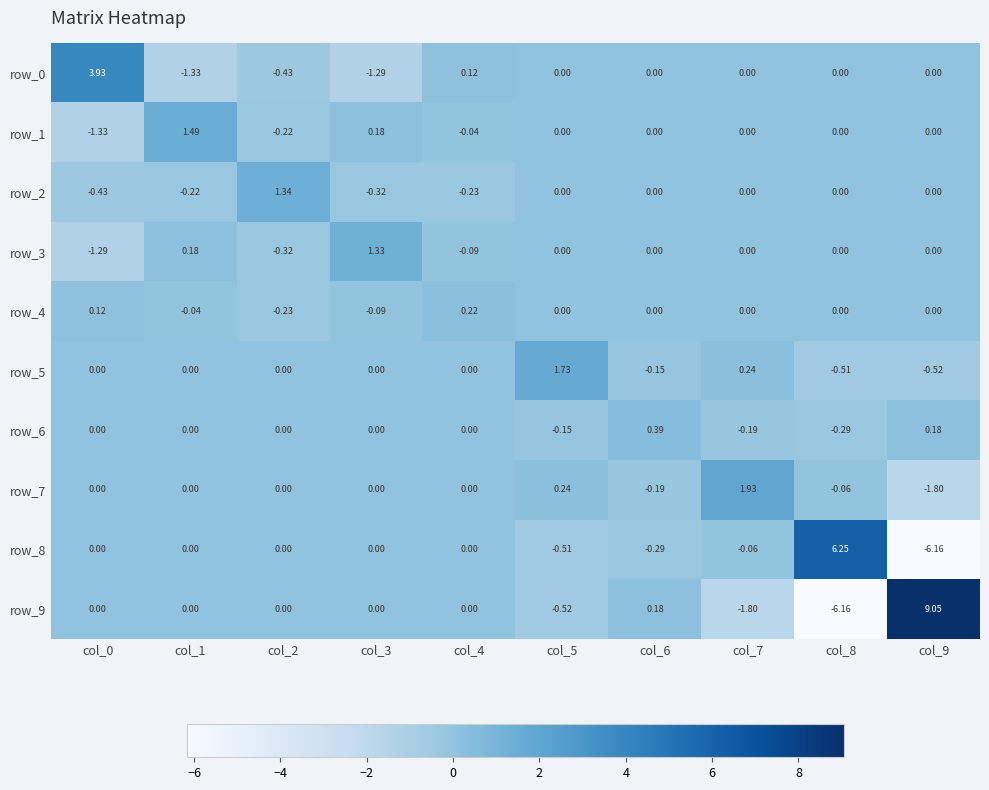

What is the spread (max minus min) of values at col_4?

0.4